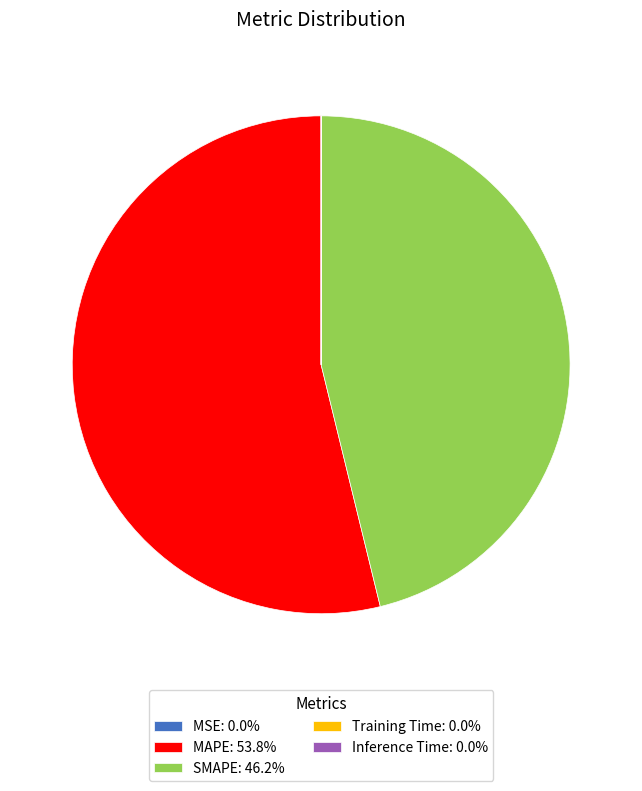

Which category accounts for the majority?

MAPE